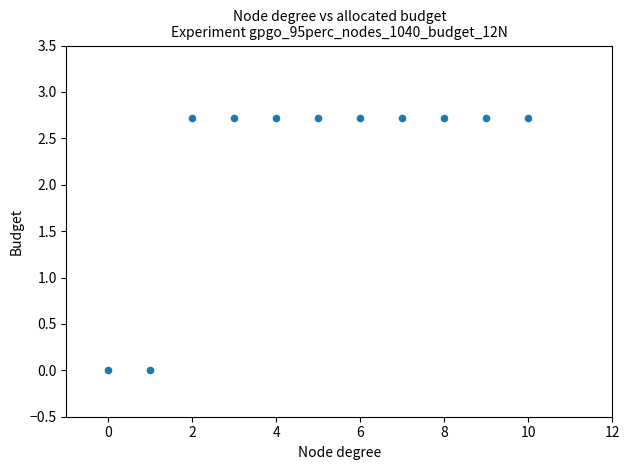

What is the range of Y values (max minus min)?

2.7